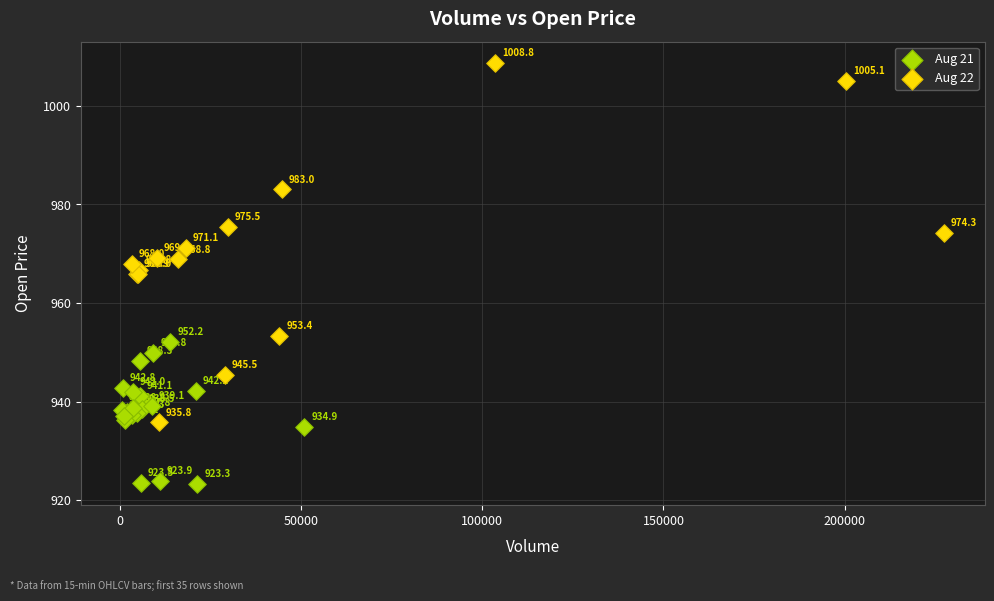

Which series has the widest spread of Y values?

Aug 22